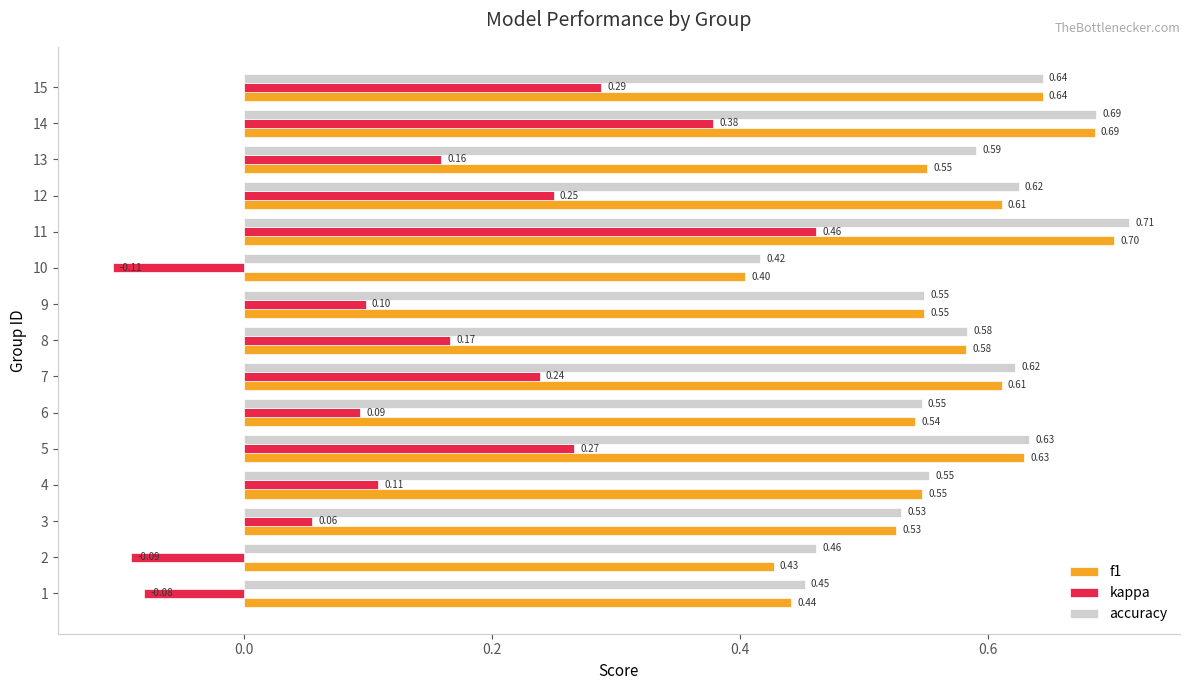

Rank the series by their maximum value, from highest to lowest.

accuracy, f1, kappa